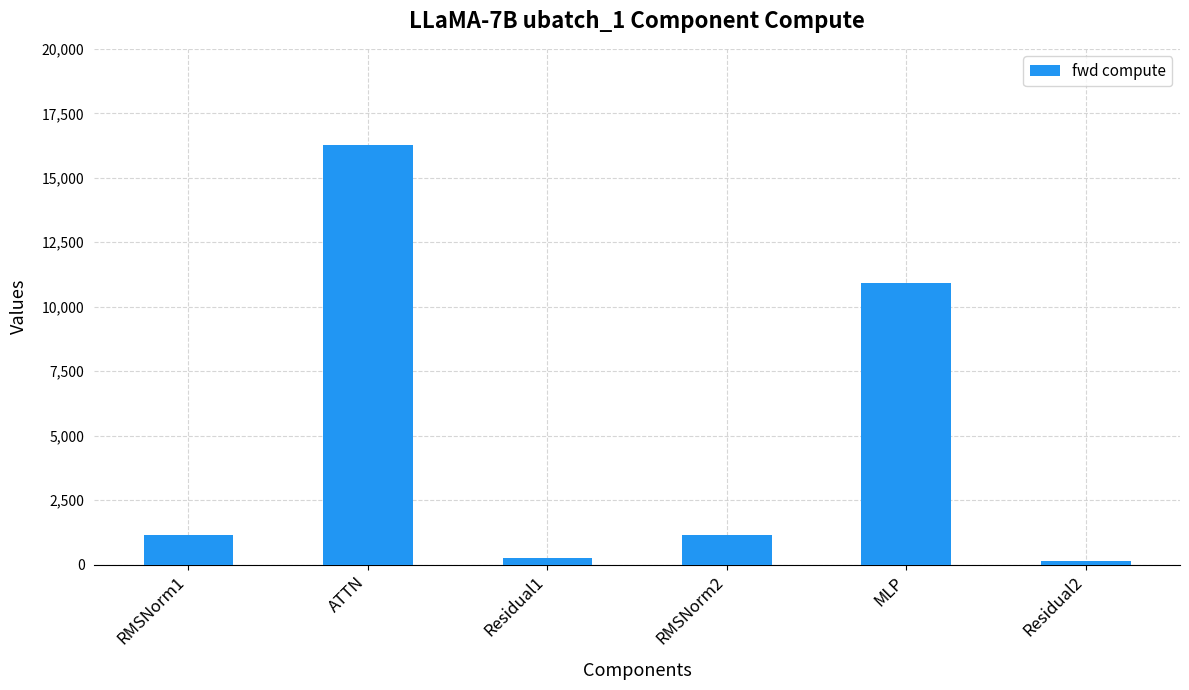

What position from the left is Residual2?

6